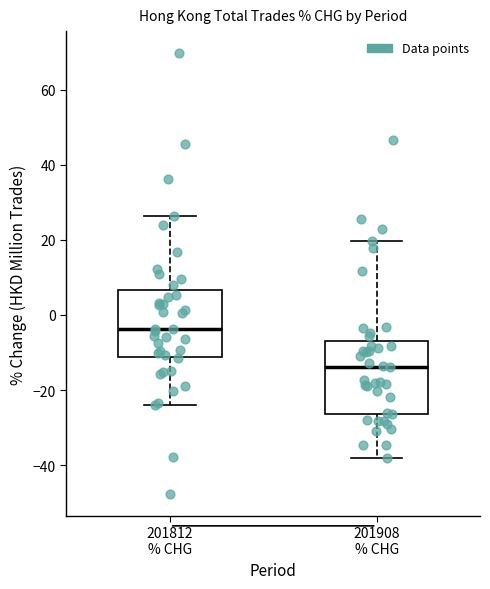

Reading left to right, transcribe this box plot: for each box, give where its median line is, the range the box spans, and where its two whiskers end, as read against the y-axis. The values are not printed on the chart, so give them approximately, as read against the axis.

201812 % CHG: median -4, box -12 to 6, whiskers -24 to 26
201908 % CHG: median -14, box -26 to -6, whiskers -38 to 20